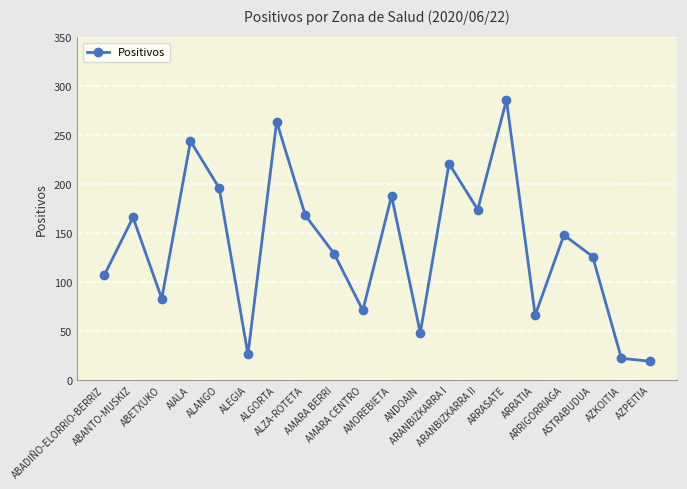

What is the label of the 8th point from the left?

ALZA-ROTETA